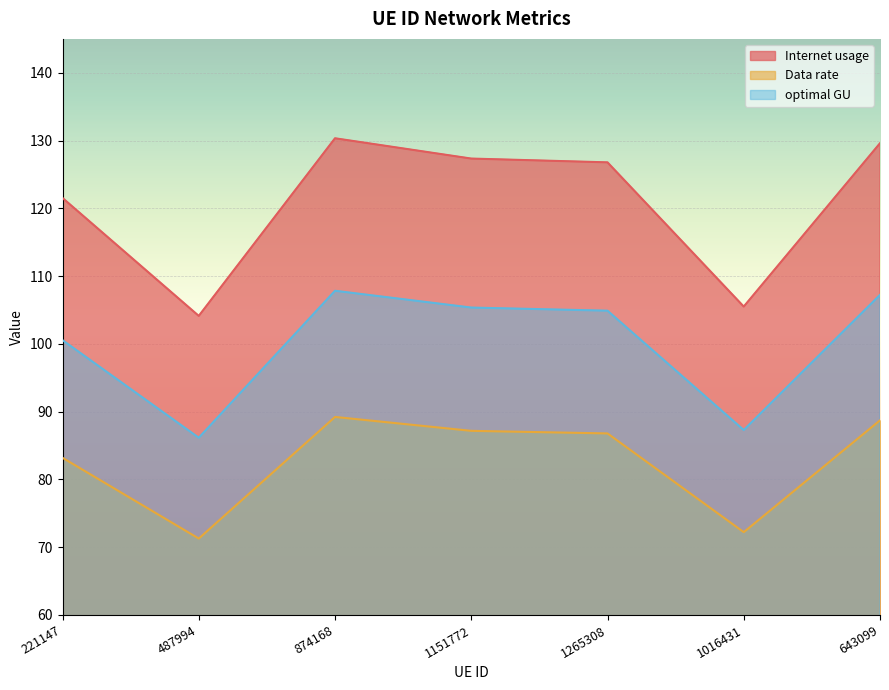

At which category is the sum across all series the highest?

874168